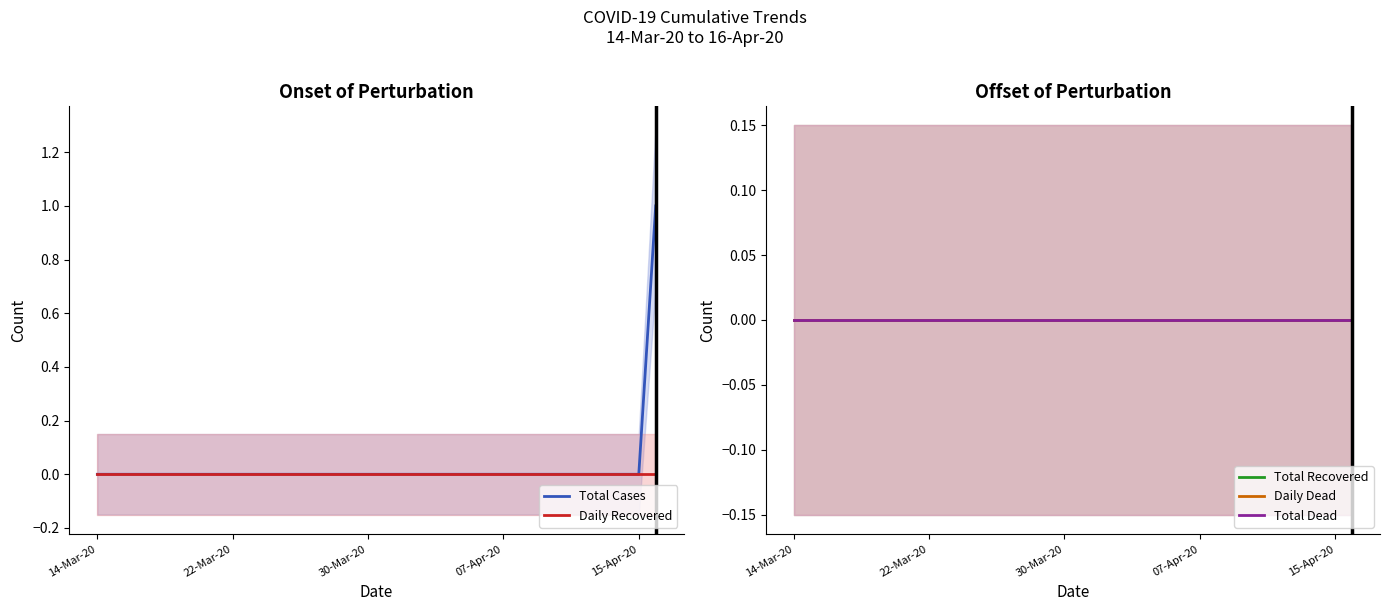

Rank the series by their maximum value, from highest to lowest.

Total Cases, Daily Recovered, Total Recovered, Daily Dead, Total Dead